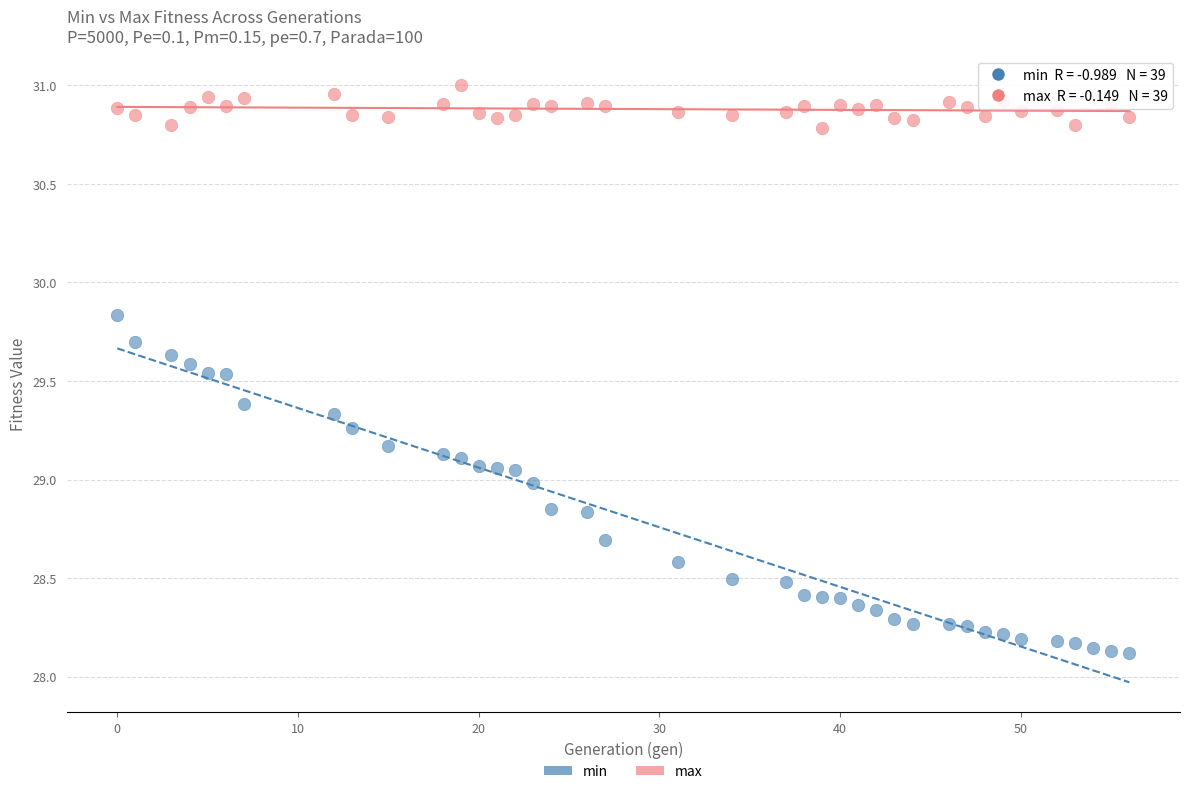

What are all the series names shown in the legend?

min, max